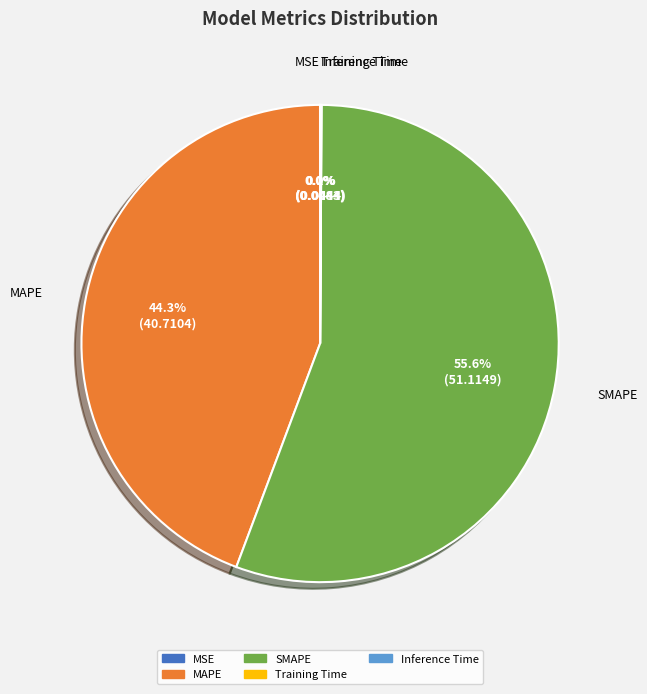

What percentage is NOT represented by SMAPE?

44.4%